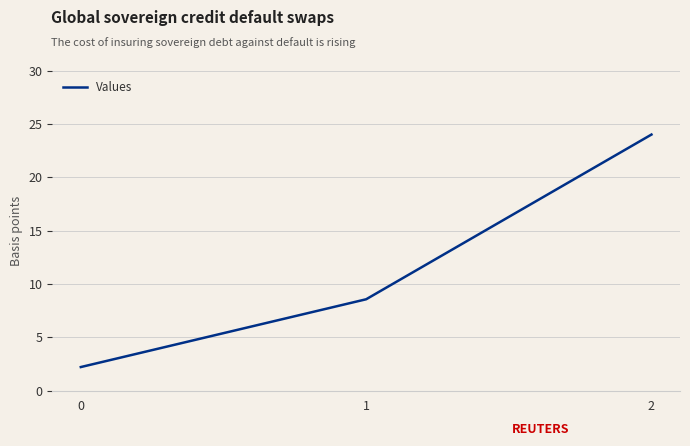

Which label corresponds to the largest value in the chart?

2